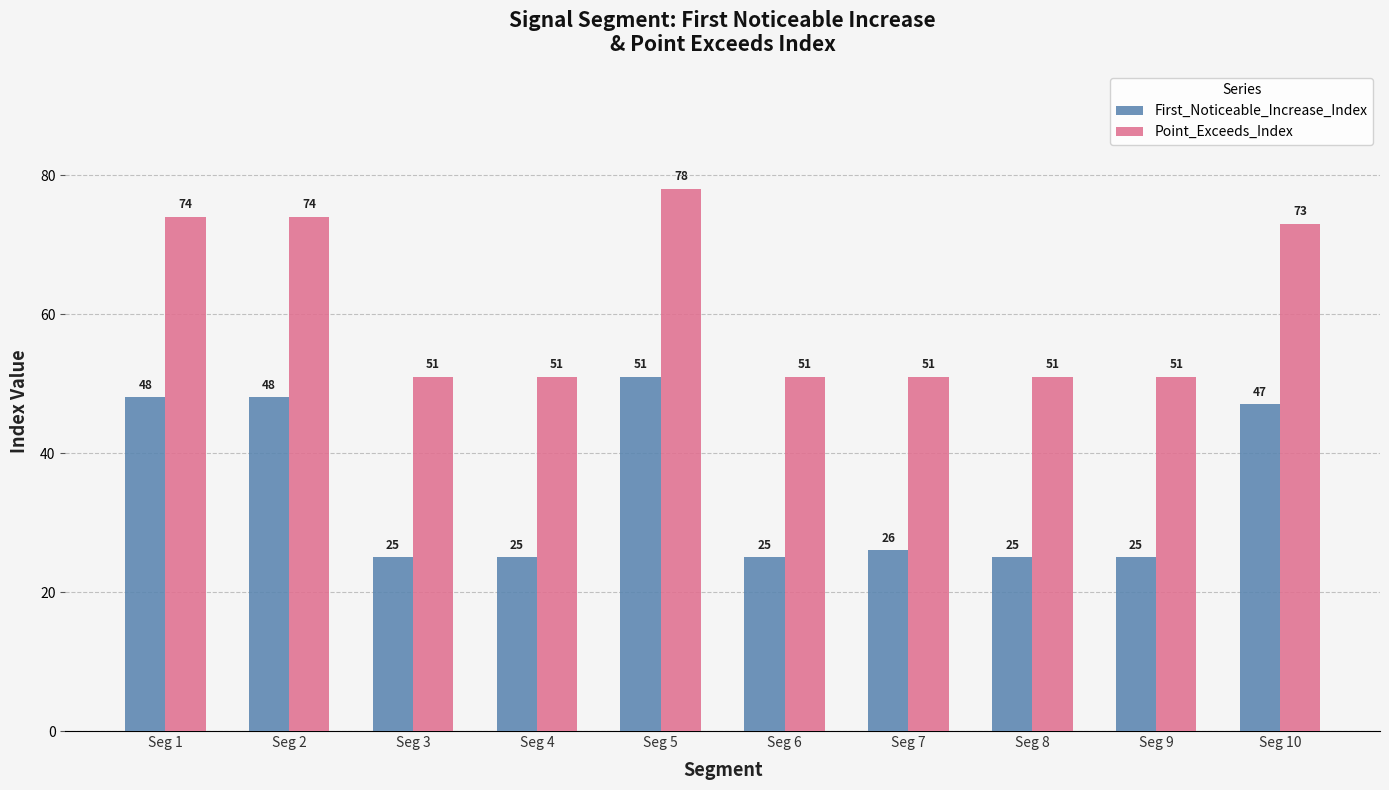

What is the value of the Point_Exceeds_Index bar at the 10th from the left?

73